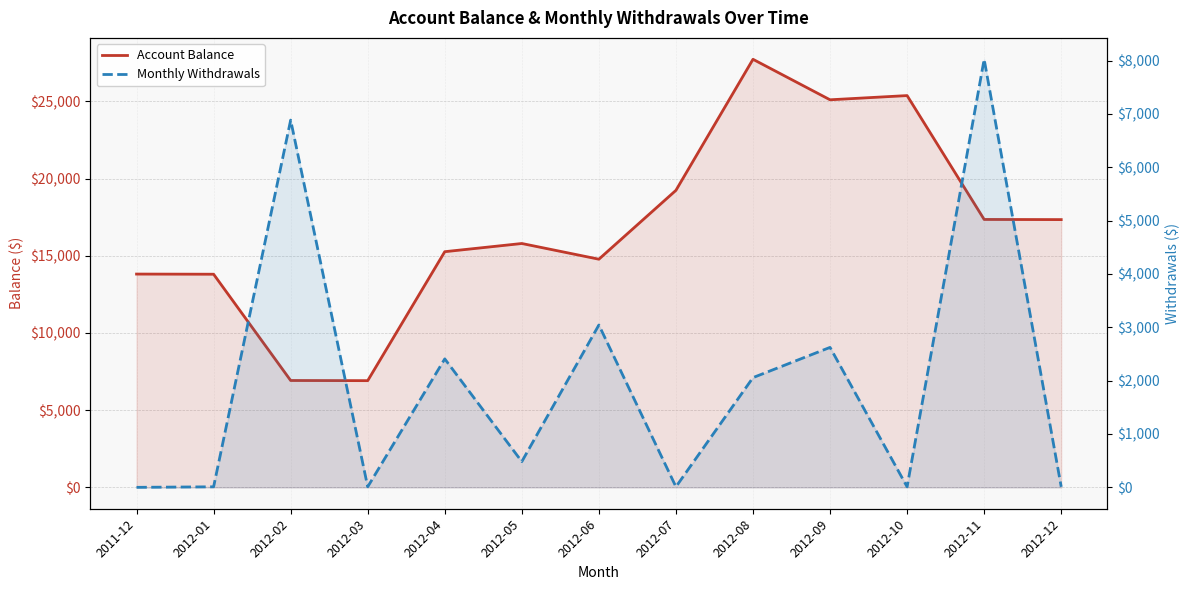

Does the chart have visible grid lines?

Yes